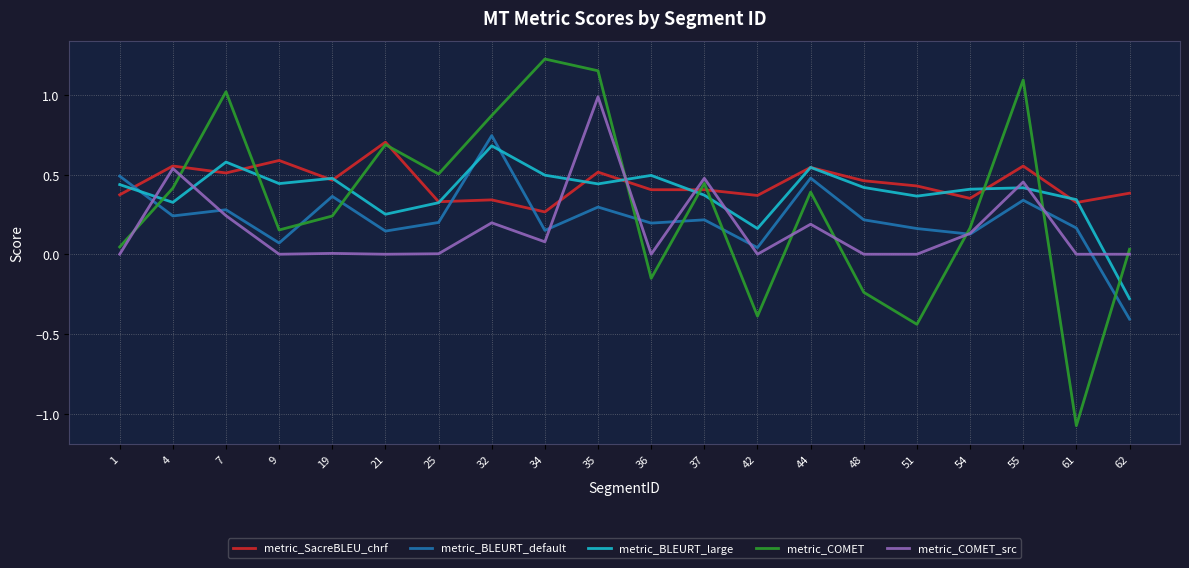

Is the value of metric_SacreBLEU_chrf at 34 greater than the value of metric_COMET_src at 34?

Yes